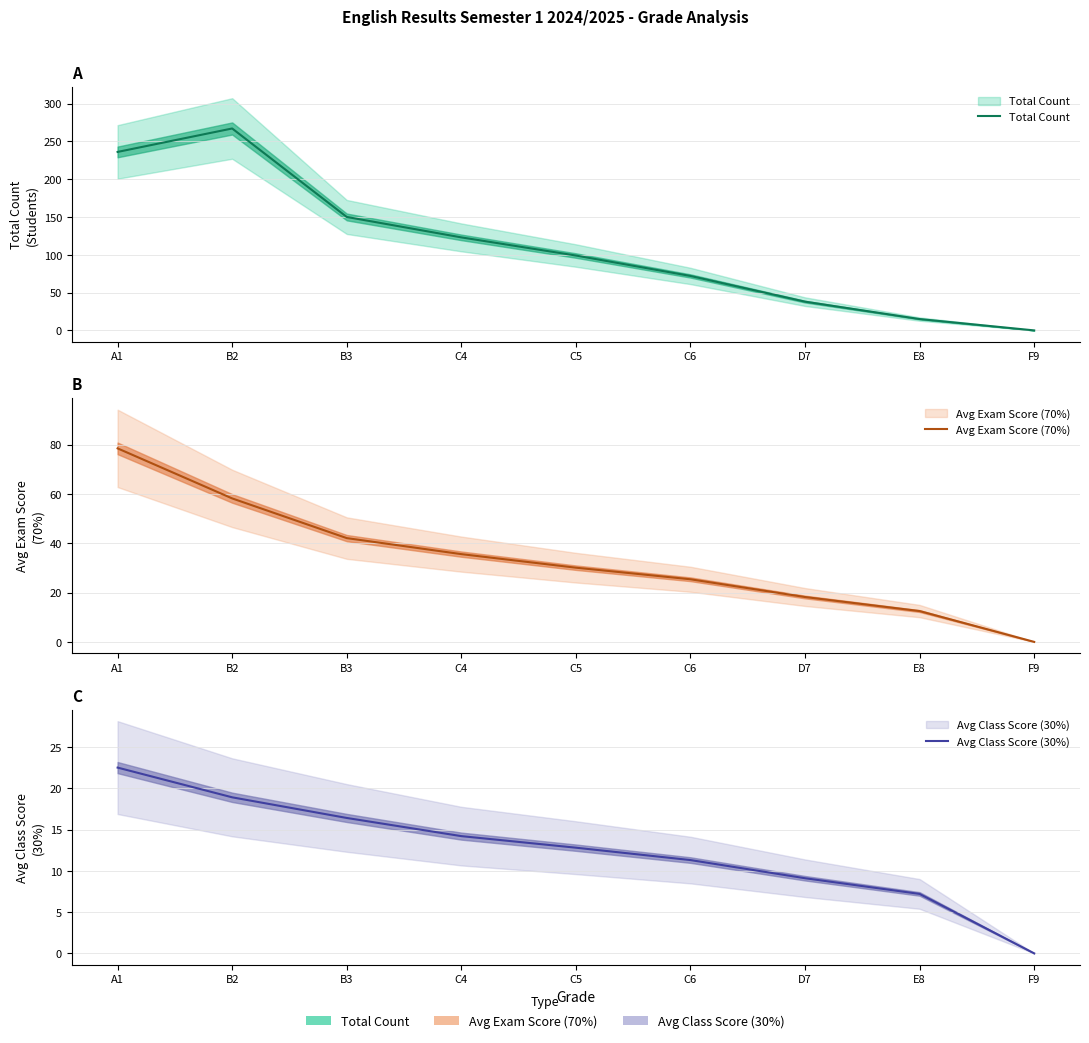

True or false: Total Count has a value of 43.7 at C4.

False